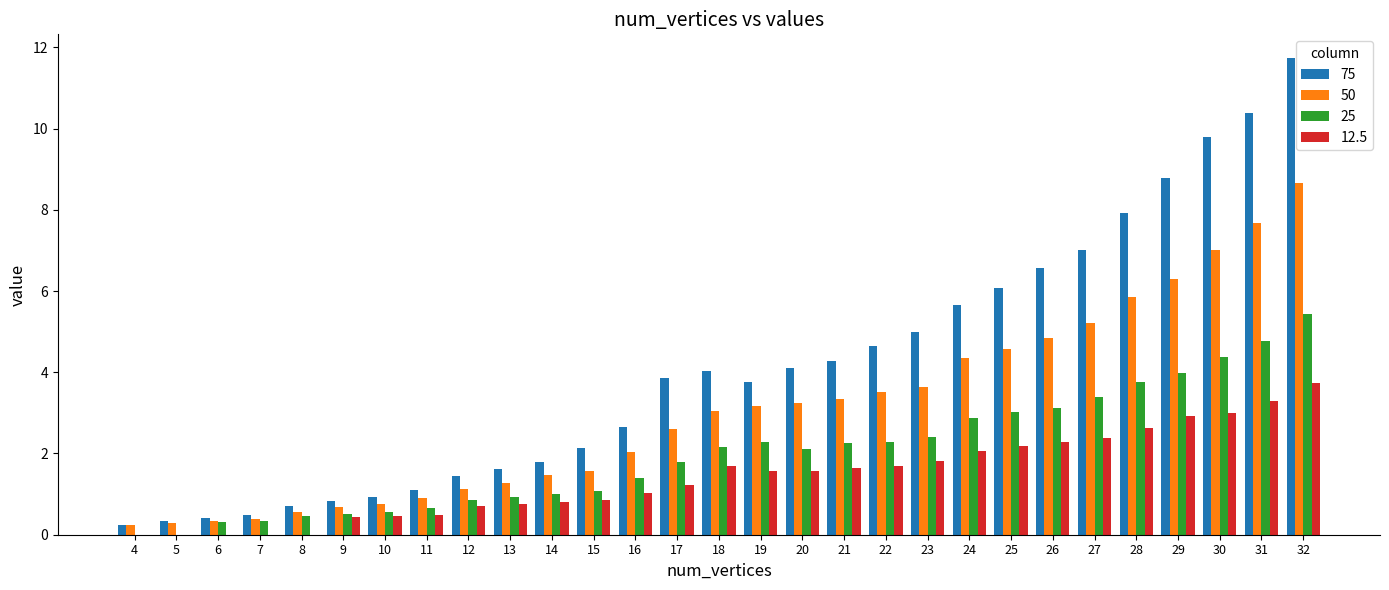

Which series has the largest range (max minus min)?

75